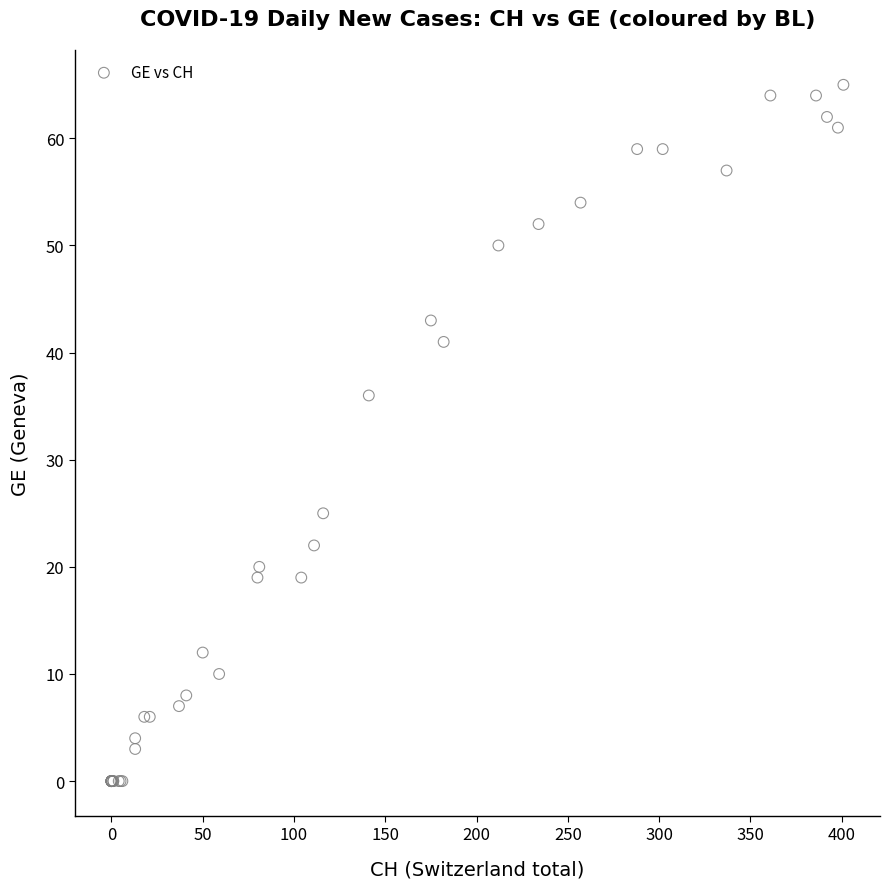

What Y value in the scatter plot is closest to 32?

36